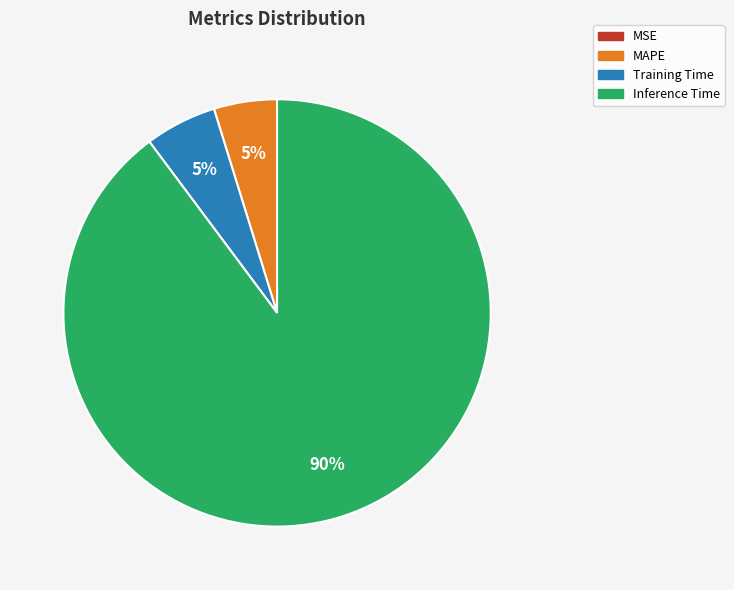

To the nearest percent, what is the average slice percentage?

25%